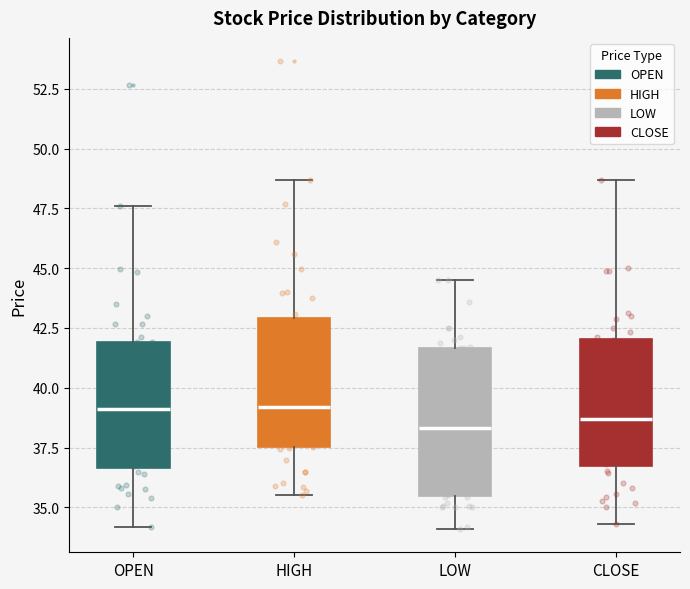

Which box is the tallest, from its lower edge to its upper edge?

LOW